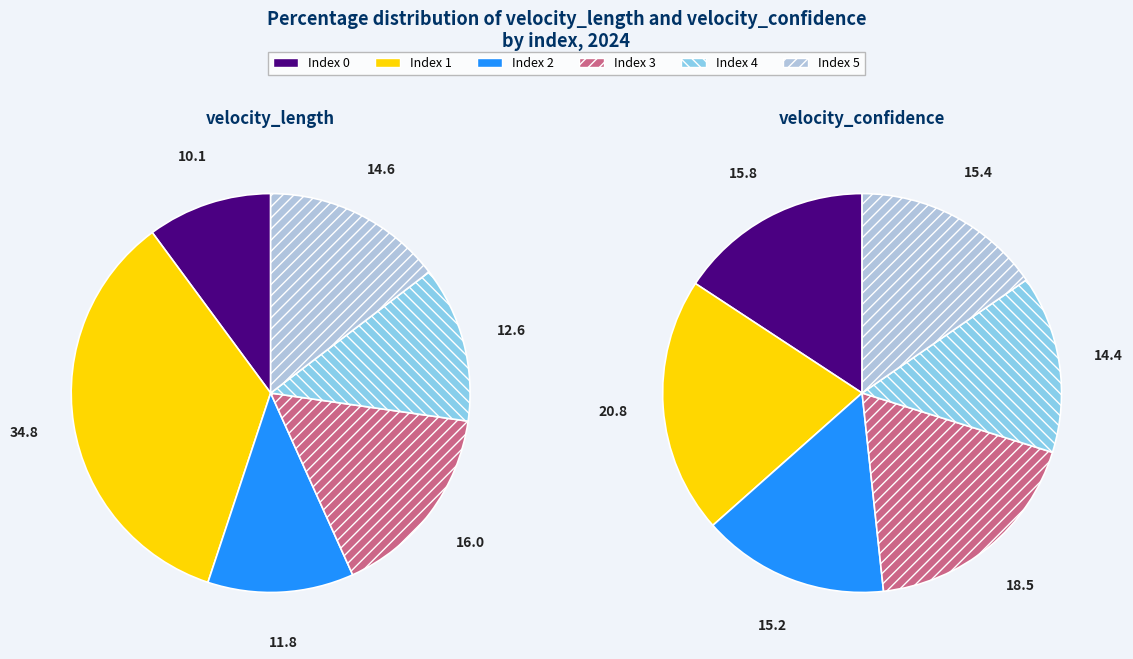

Which slice is the smallest?

4